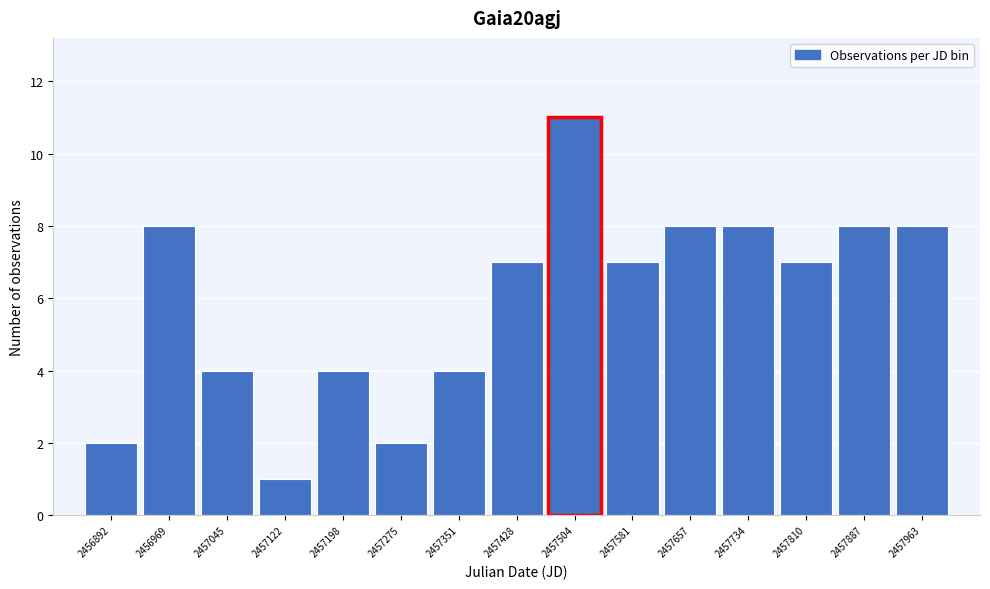

Reading right to left, transcribe all the data shown in this chart.

8	8	7	8	8	7	11	7	4	2	4	1	4	8	2